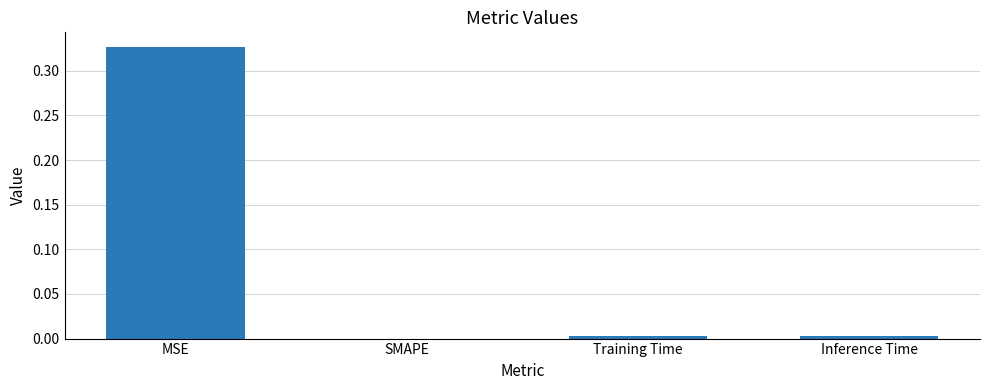

Is it true that the value at MSE is 0.5?

False